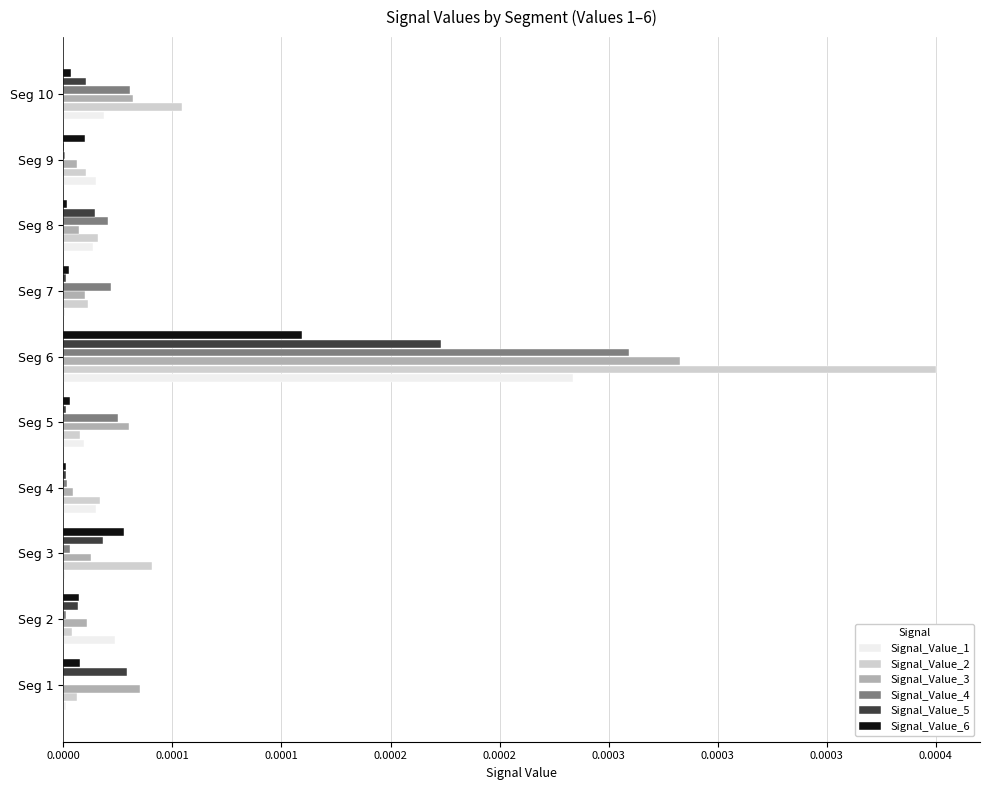

Which series has the widest spread of values?

Signal_Value_2